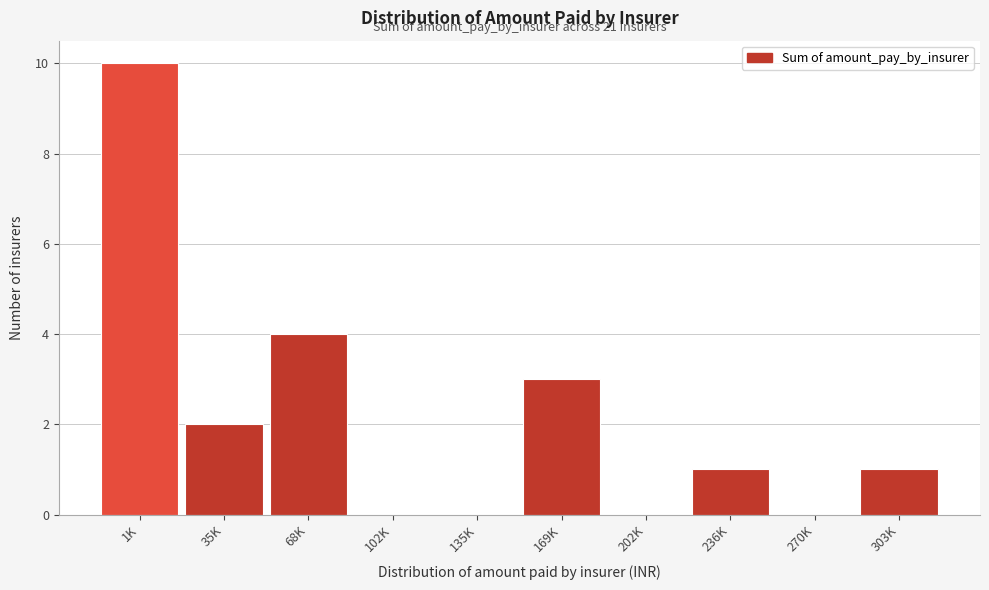

Reading left to right, transcribe all the data shown in this chart.

1K=10	35K=2	68K=4	102K=0	135K=0	169K=3	202K=0	236K=1	270K=0	303K=1